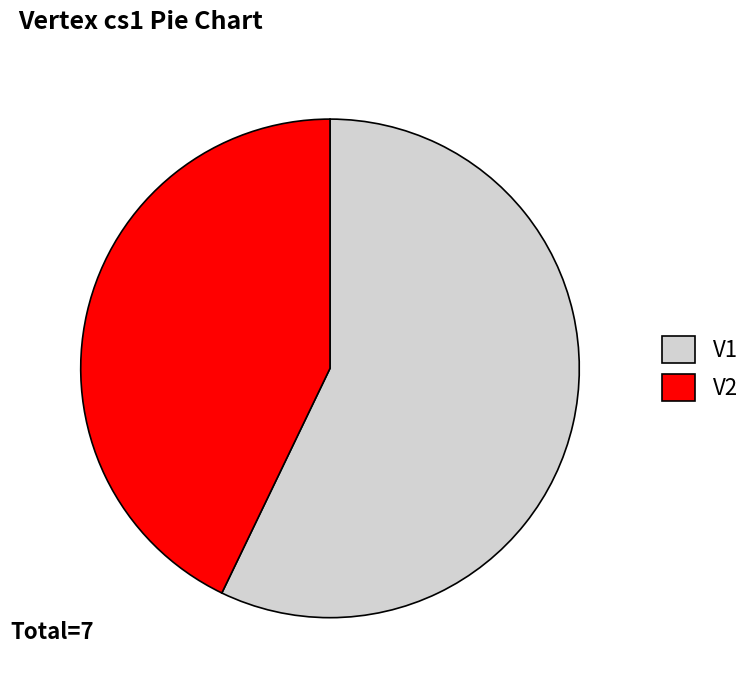

Between V1 and V2, which is larger?

V1